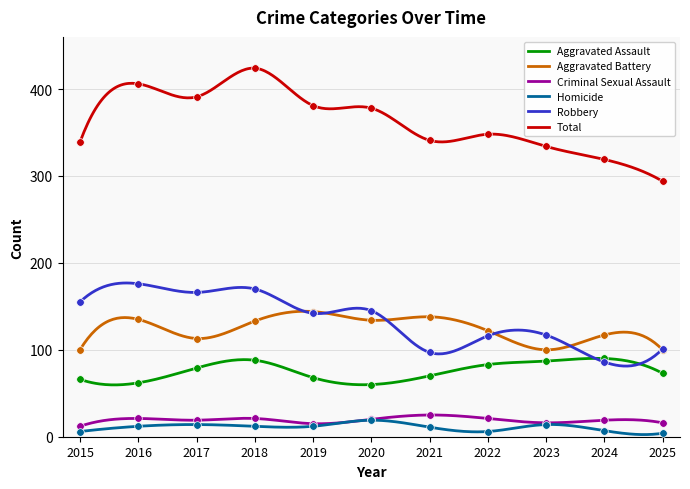

What is the total value across all series at 2017?

782